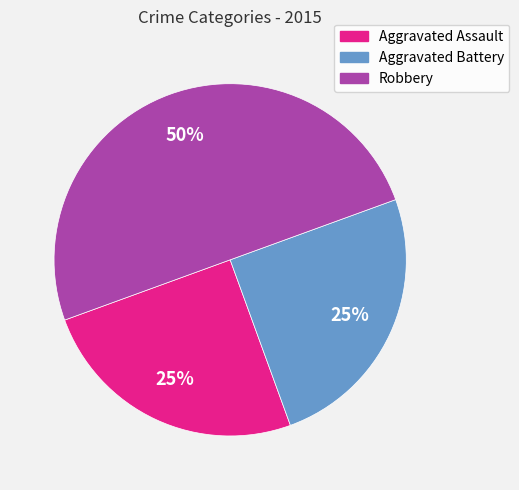

To the nearest percent, what is the average slice percentage?

33%